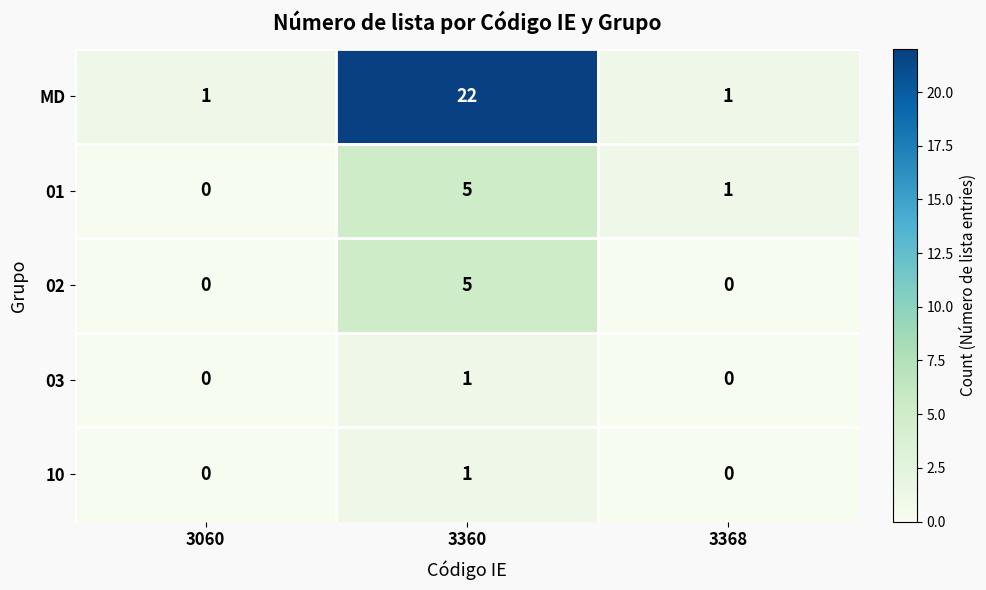

What is the greatest value displayed?

22